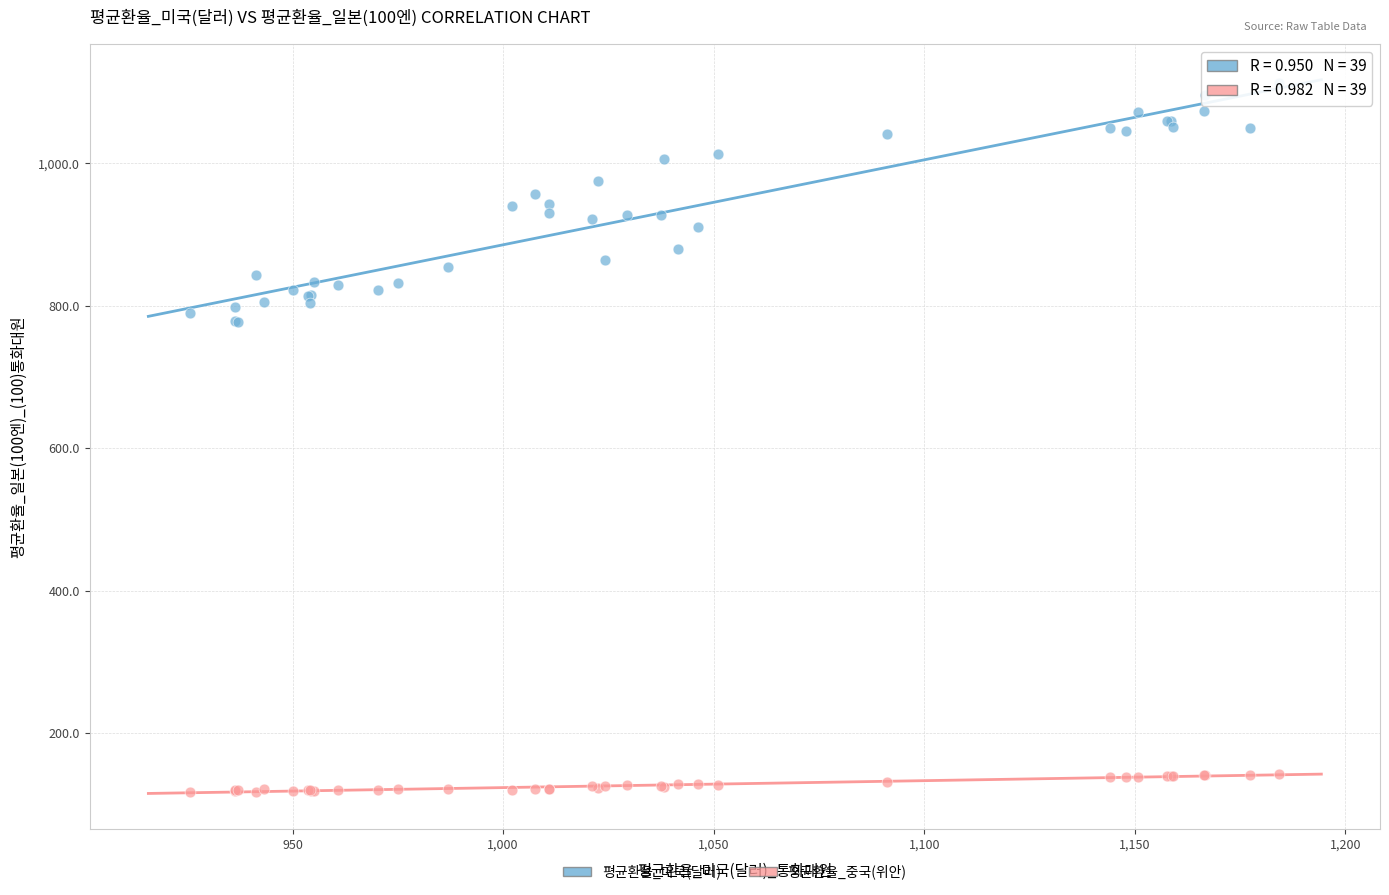

Which series has the largest Y range (max minus min)?

평균환율_미국(달러)